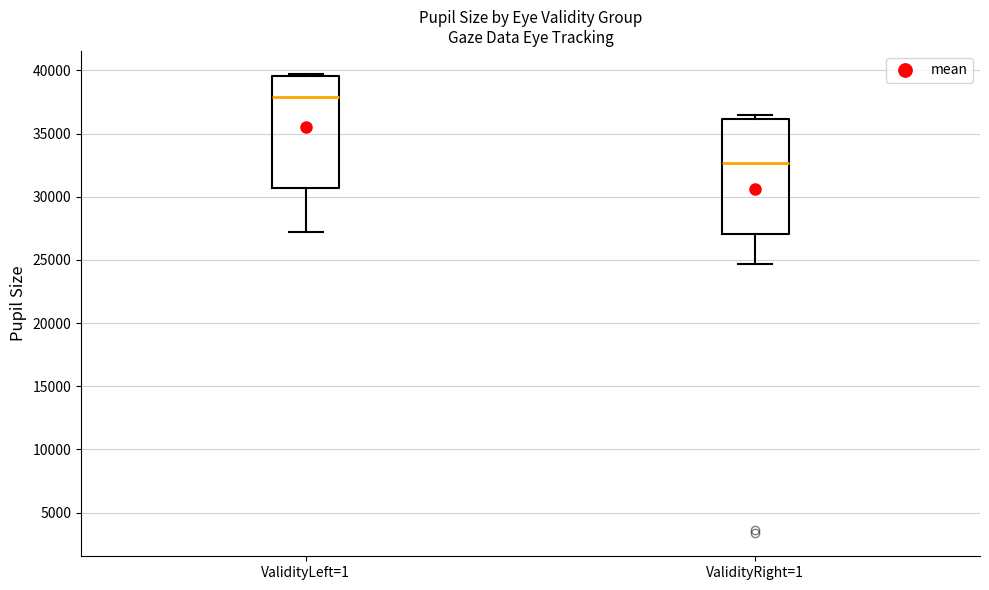

Reading left to right, read every box against the y-axis: the position of its median line, the range the box covers, and the ends of its whiskers. The values are not printed on the chart, so give them approximately, as read against the axis.

ValidityLeft=1: median 38000, box 30500 to 39500, whiskers 27000 to 39500 (just above the box's upper edge)
ValidityRight=1: median 32500, box 27000 to 36000, whiskers 24500 to 36500